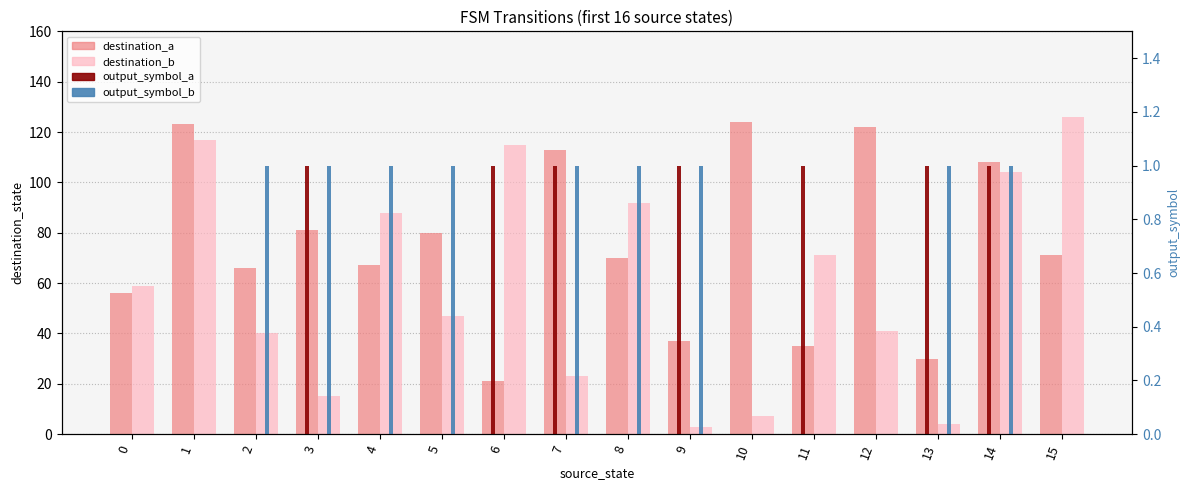

At 9, list the series in order from largest to smallest.

destination_a, destination_b, output_symbol_a, output_symbol_b